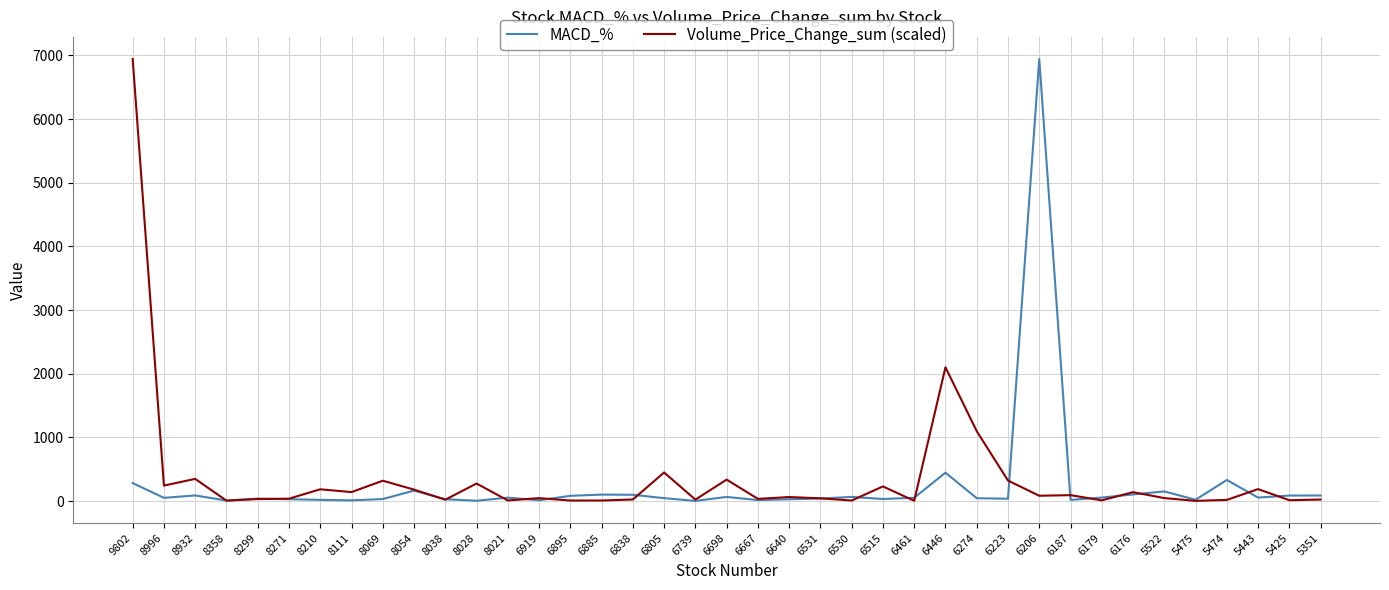

True or false: Volume_Price_Change_sum (scaled) has a value of 23.5 at 6739.

True